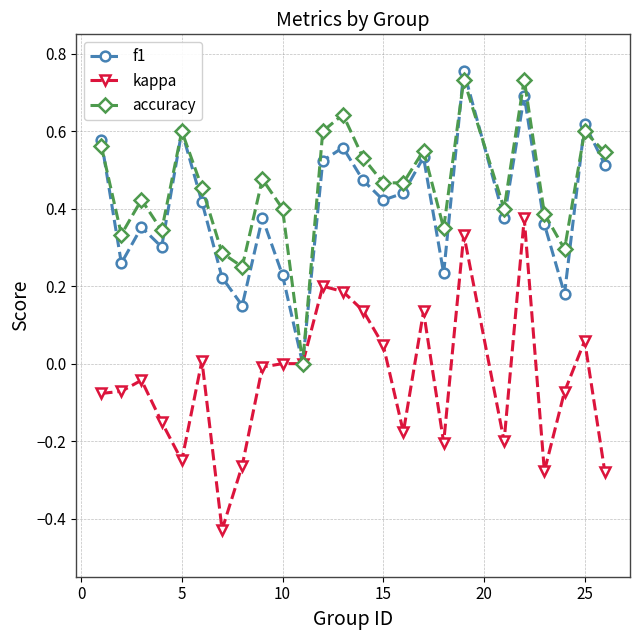

In accuracy, how many points are higher than both neighbors (excluding endpoints)?

8